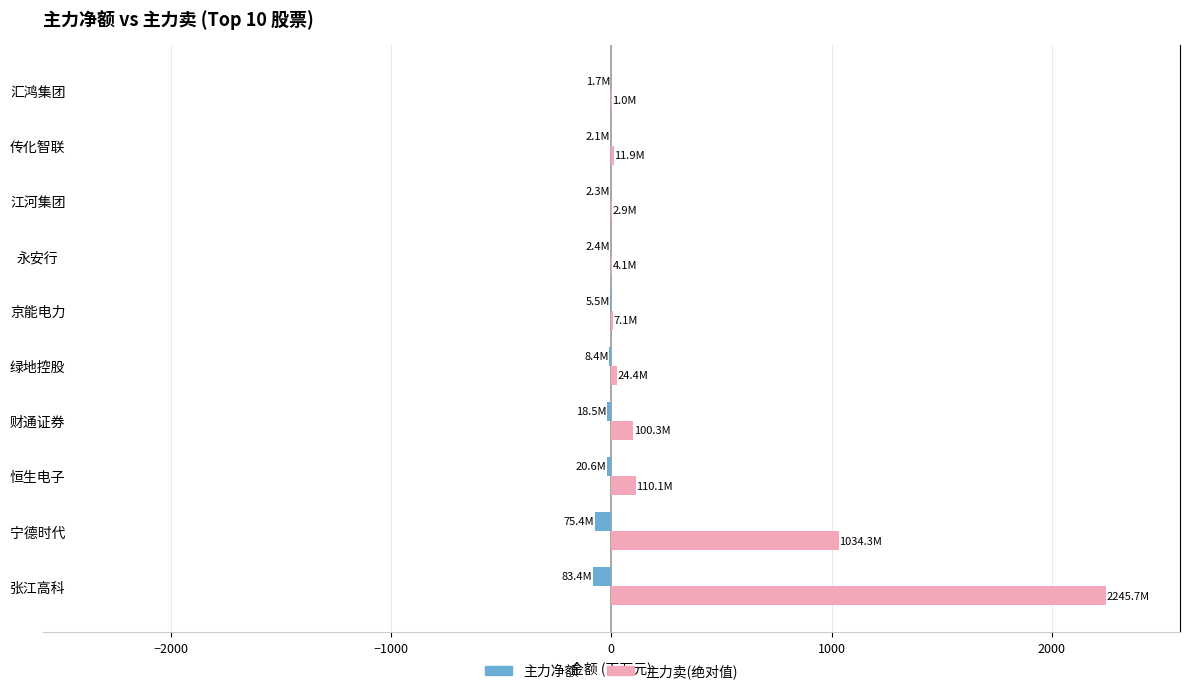

The value of 主力卖(绝对值) at 恒生电子 is 110.1. True or false?

True